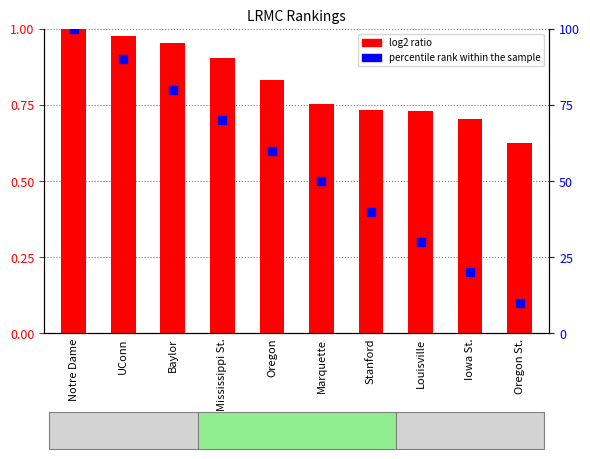

Which series has the largest total across all categories?

percentile rank within the sample